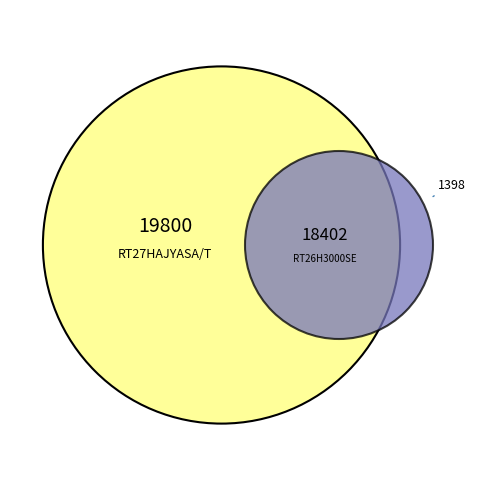

To the nearest percent, what percentage of the pie is RT26H3000SE?

48%